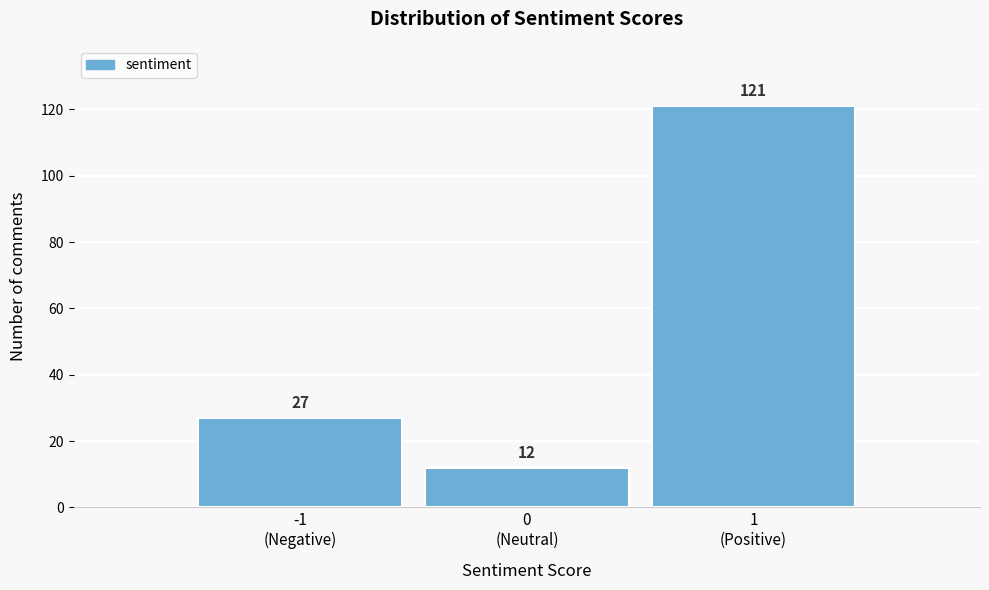

Reading left to right, extract all data points from this chart.

27	12	121